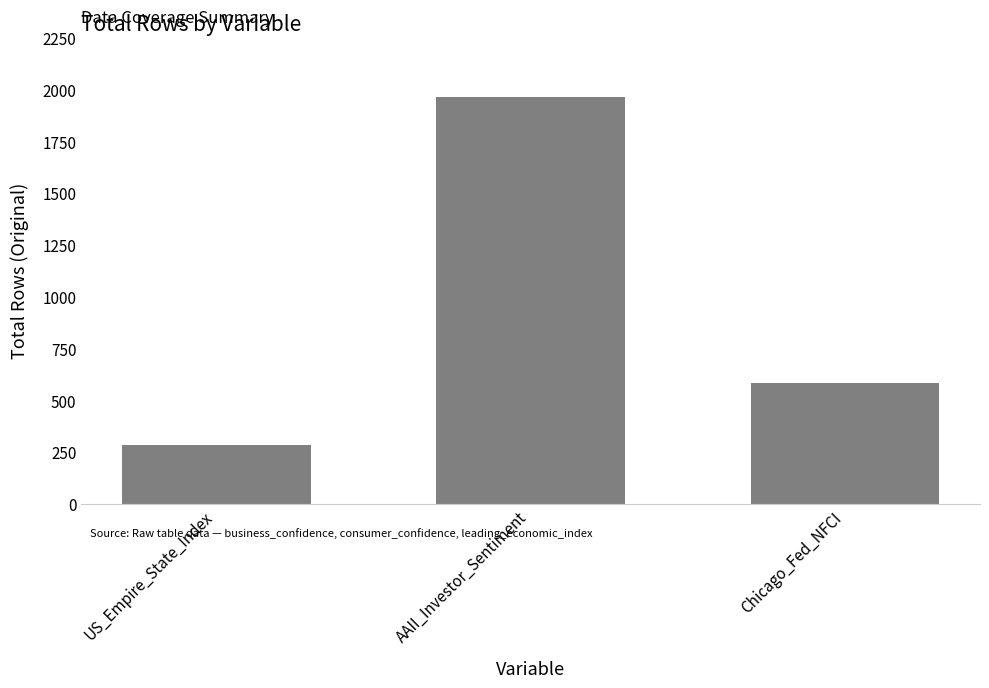

What is the label of the 3rd bar from the left?

Chicago_Fed_NFCI